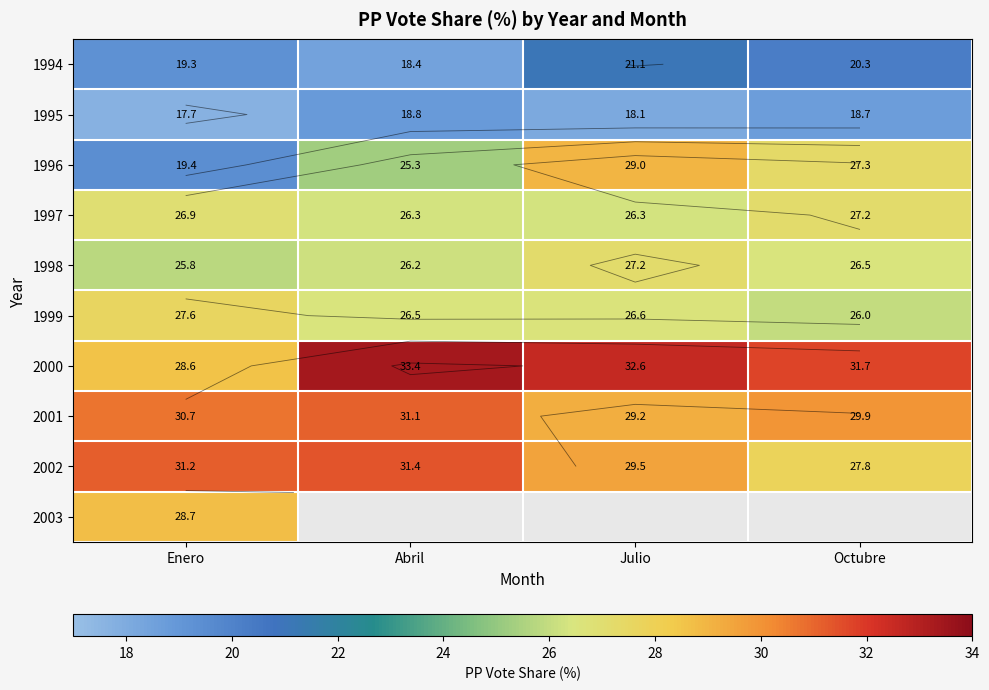

Which series has the largest total across all categories?

2000